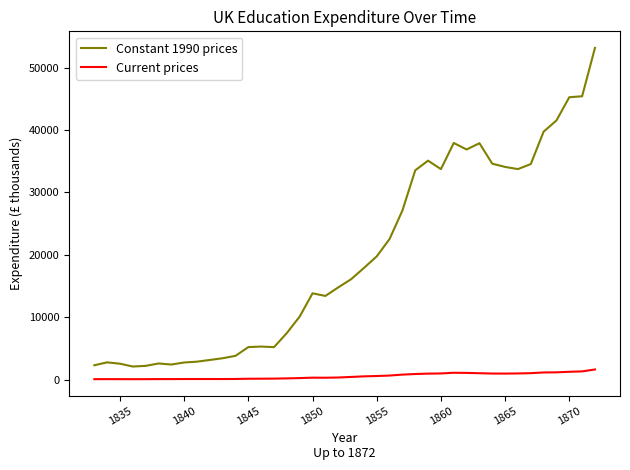

Which series has the largest range (max minus min)?

Constant 1990 prices